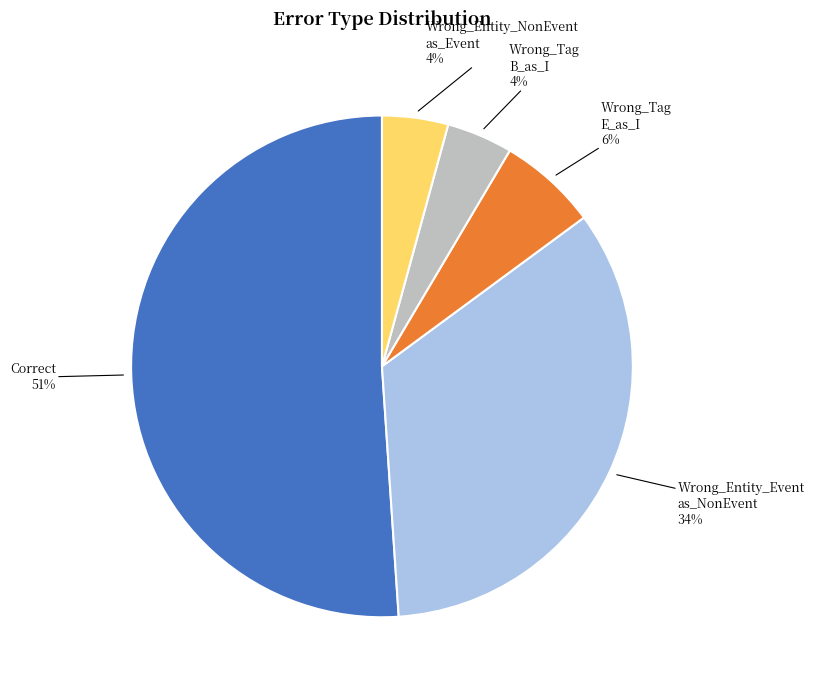

To the nearest percent, what is the average slice percentage?

20%